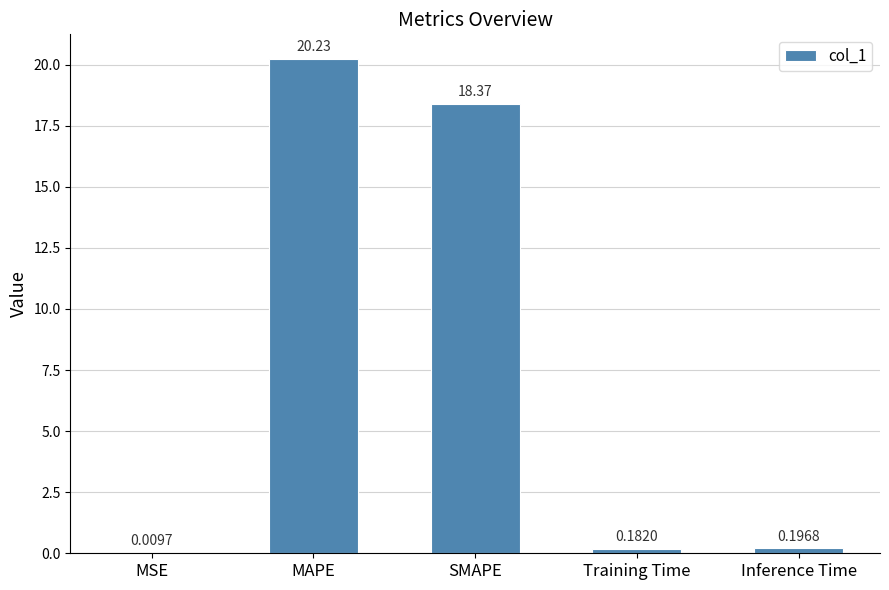

How many categories are shown in the chart?

5